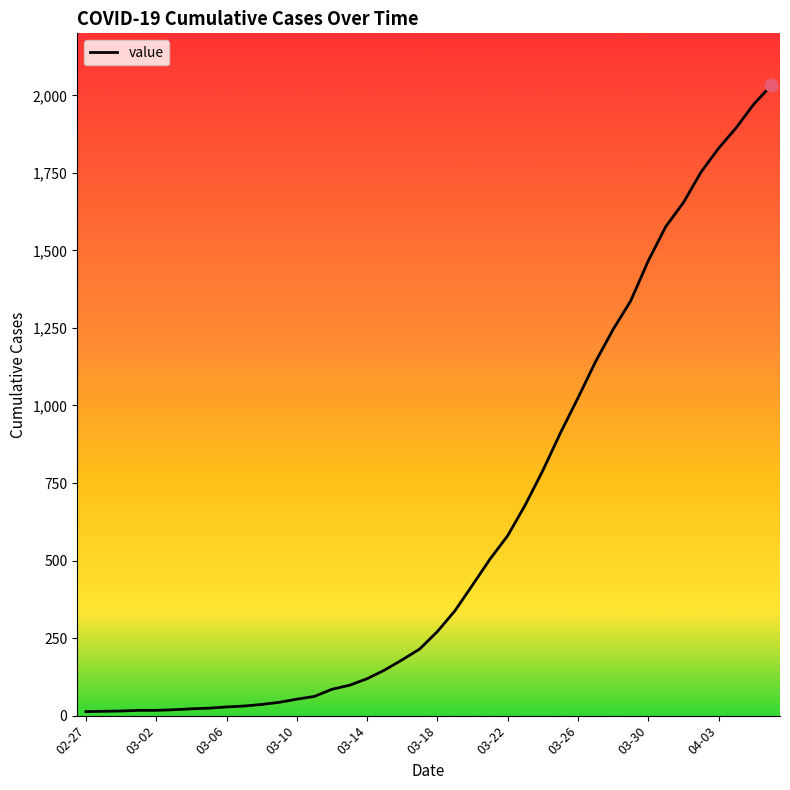

What is the maximum value shown in the chart?

2032